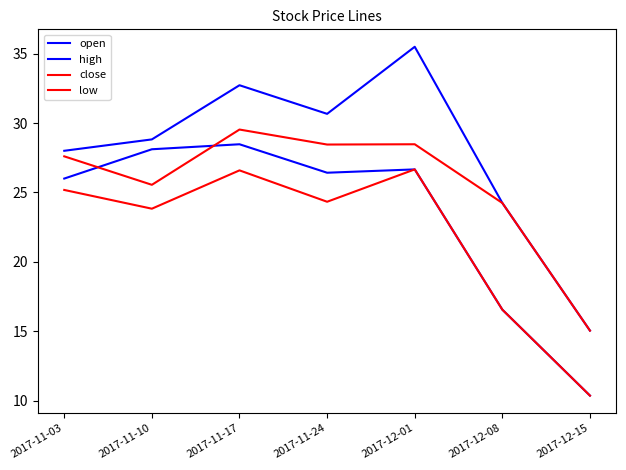

Reading left to right, extract all data points from this chart.

open: 26.0	28.1	28.5	26.4	26.7	16.6	10.4
high: 28.0	28.8	32.7	30.7	35.5	24.2	15.1
close: 27.6	25.6	29.5	28.4	28.5	24.2	15.1
low: 25.2	23.8	26.6	24.3	26.7	16.6	10.4